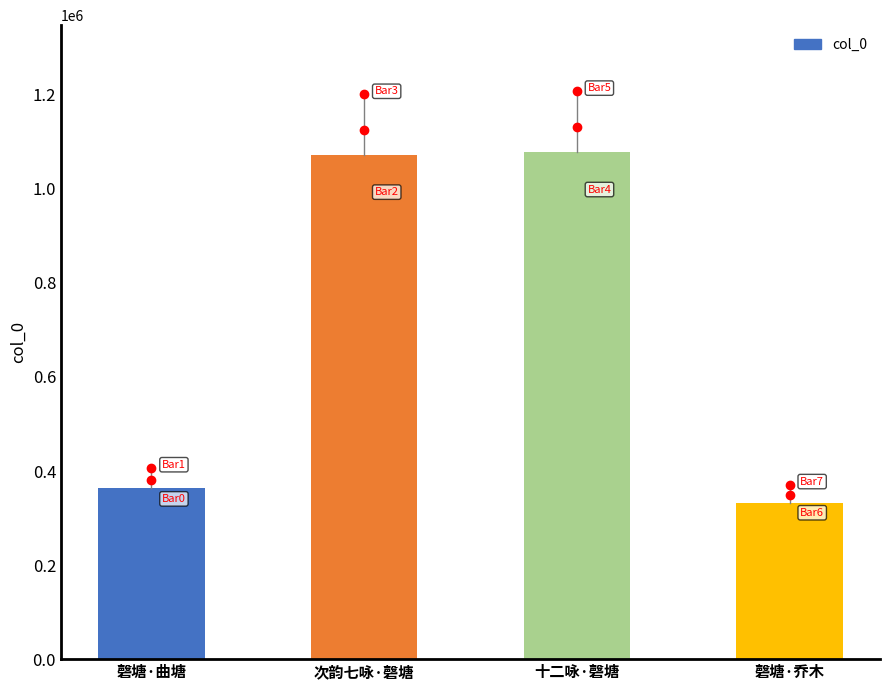

Are the bars horizontal?

No